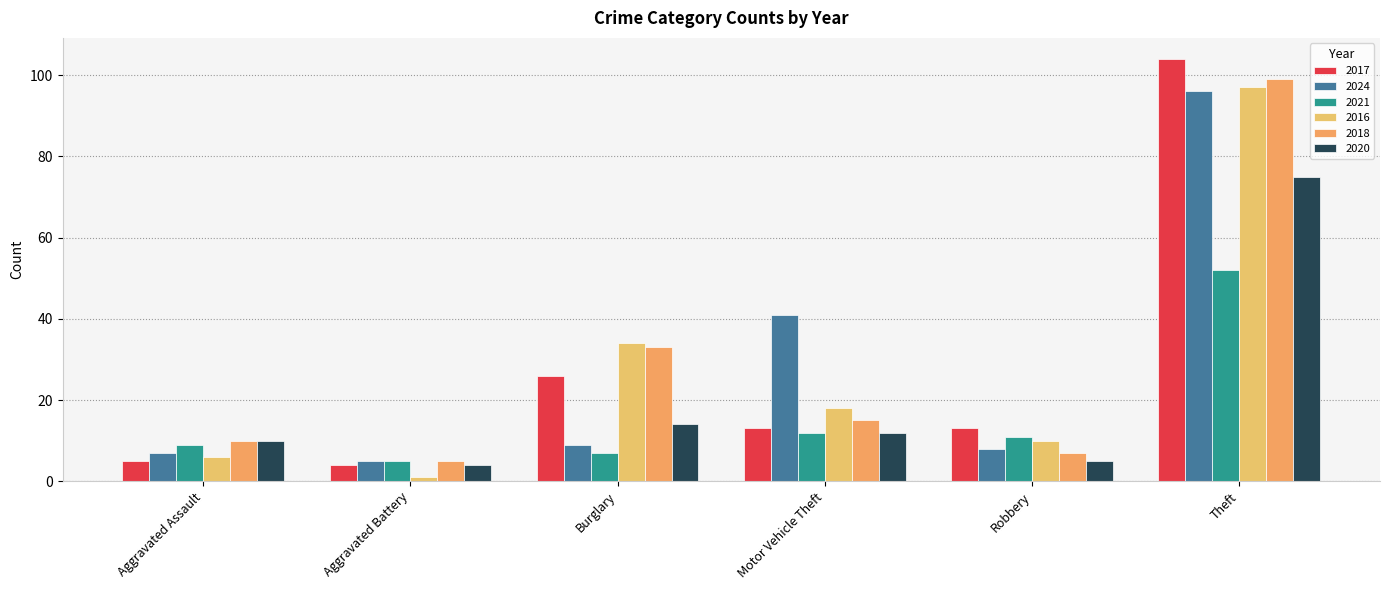

Which series changed the most between Aggravated Assault and Burglary?

2016